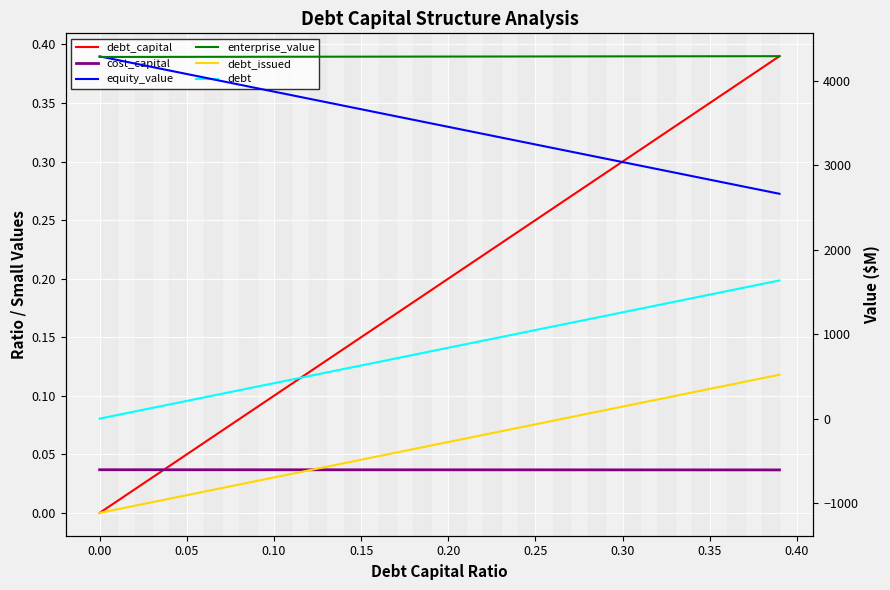

Which series has the largest total across all categories?

enterprise_value